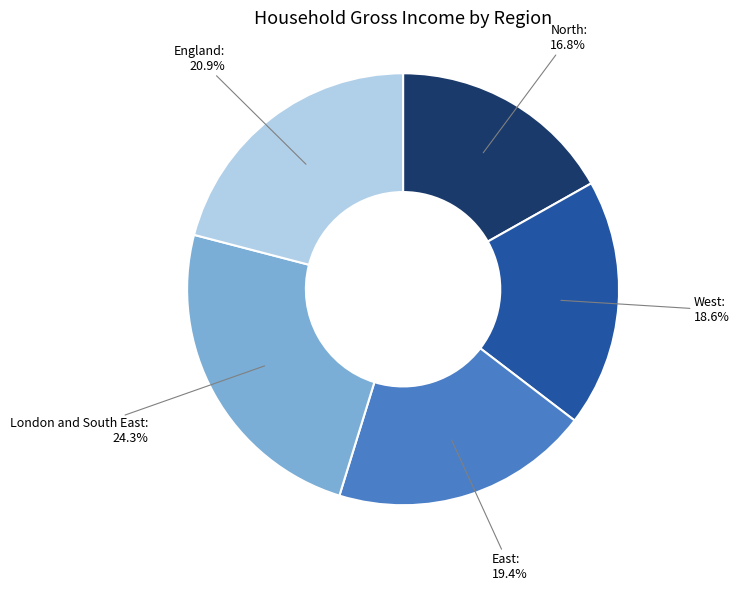

To the nearest percent, what portion does London and South East represent?

24%